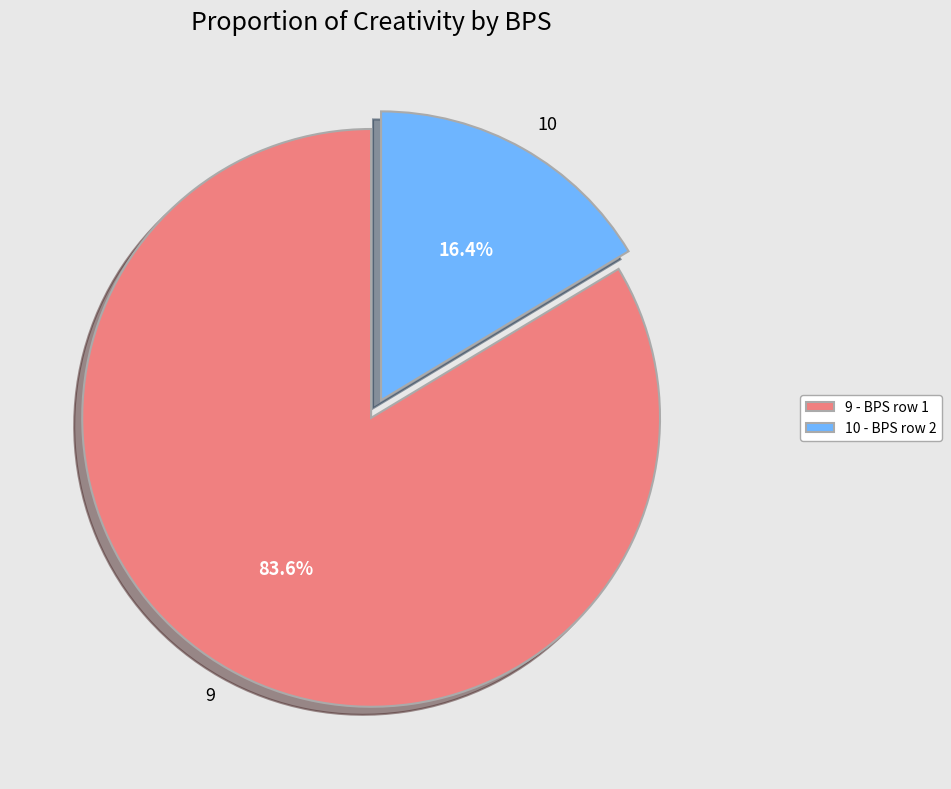

Rank the categories by value from highest to lowest.

9, 10